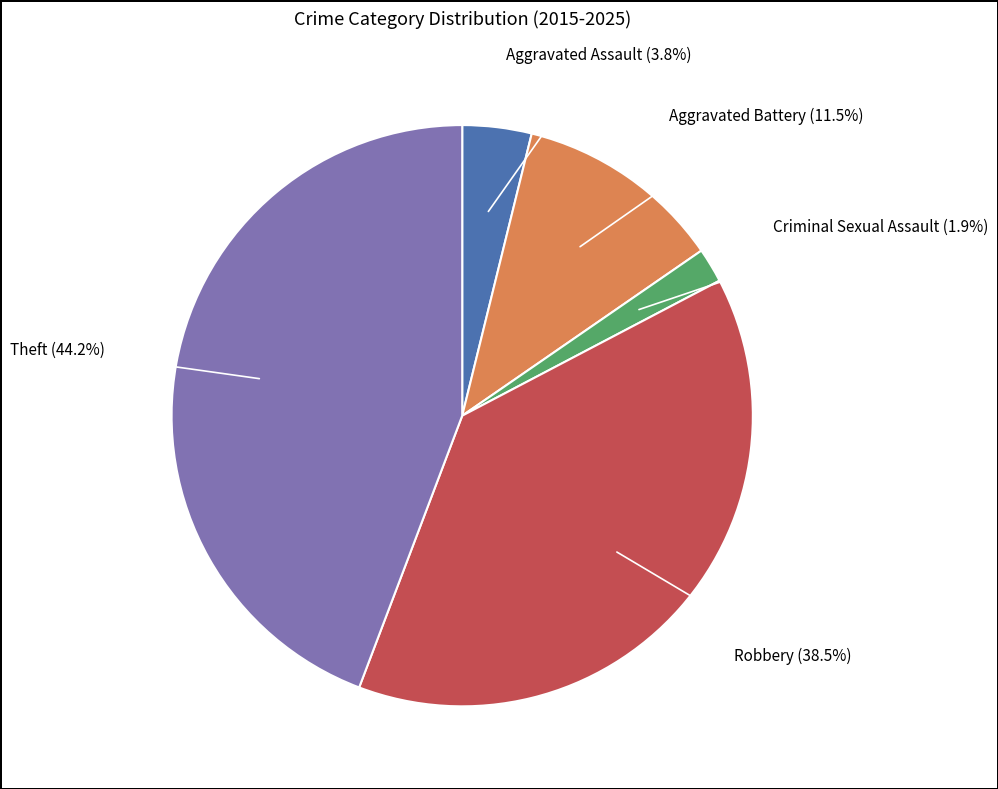

To the nearest percent, what is the difference between the largest and smallest slice percentages?

42%